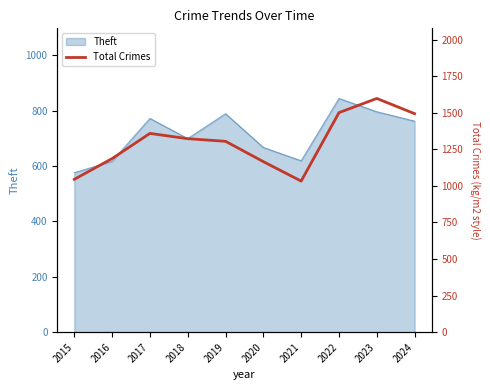

Reading left to right, transcribe all the data shown in this chart.

1045	1187	1359	1323	1305	1166	1033	1501	1598	1494